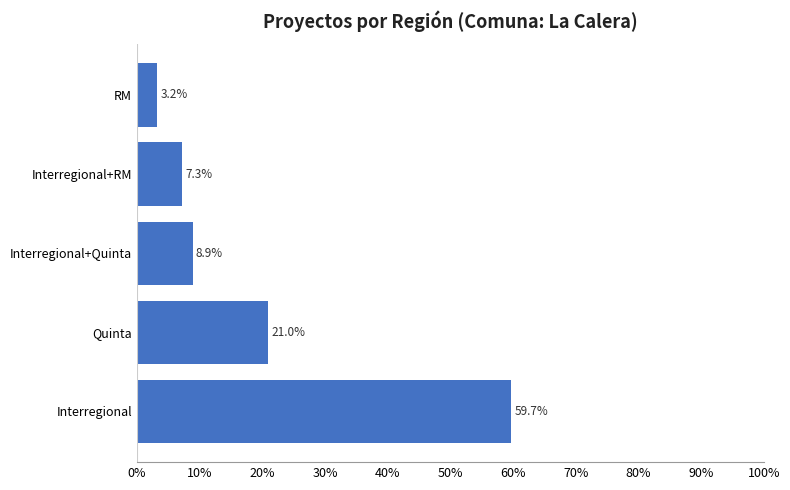

The value at RM is 3.2. True or false?

True